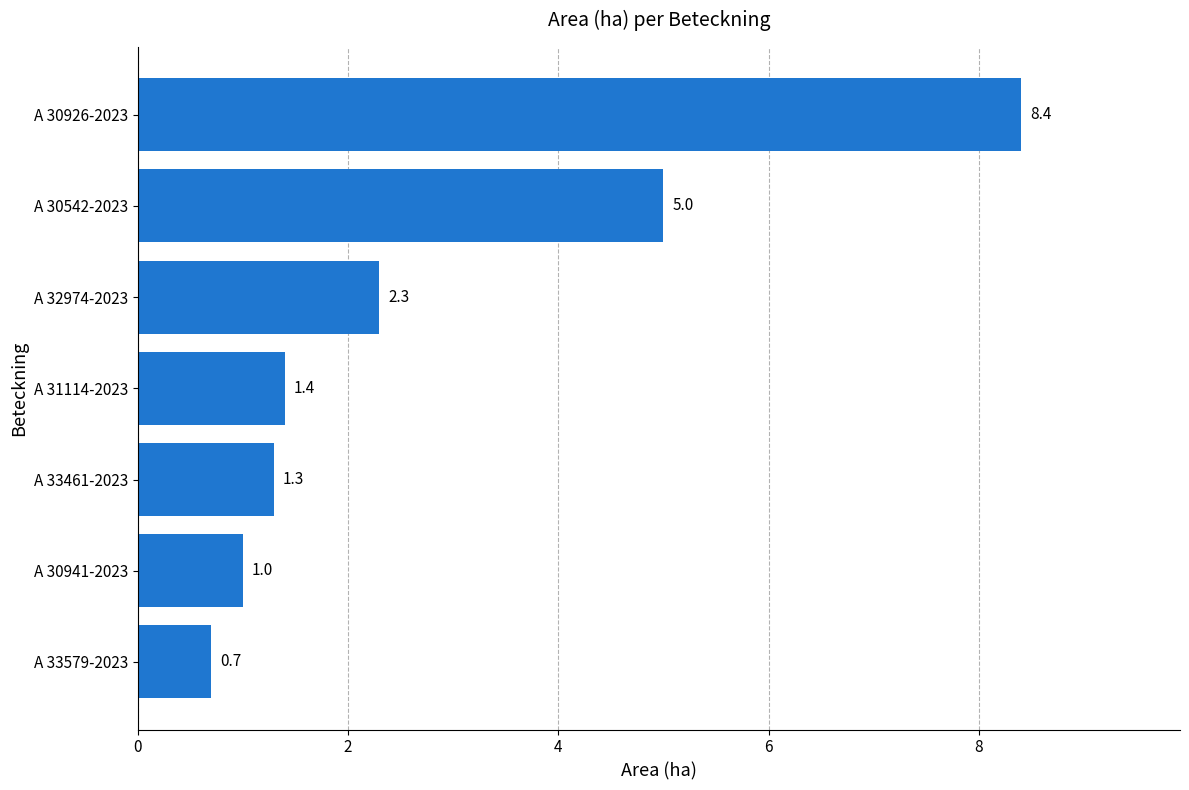

Which category has the highest value across all series?

A 30926-2023